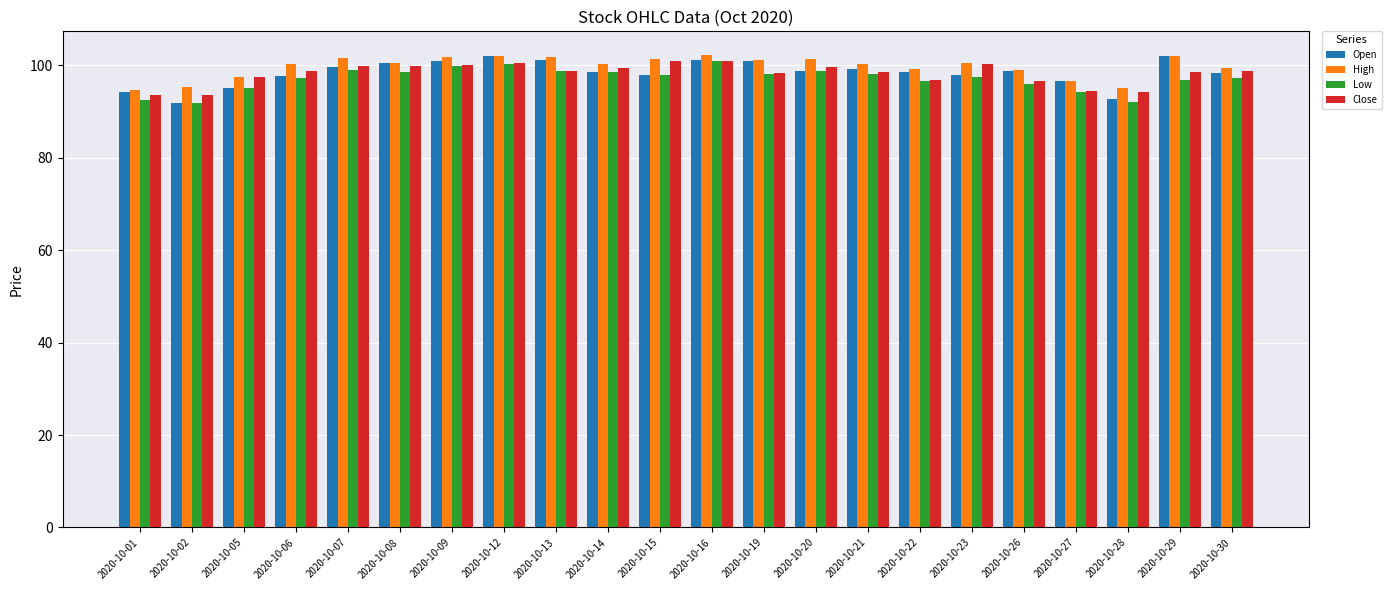

What are all the series names shown in the legend?

Open, High, Low, Close